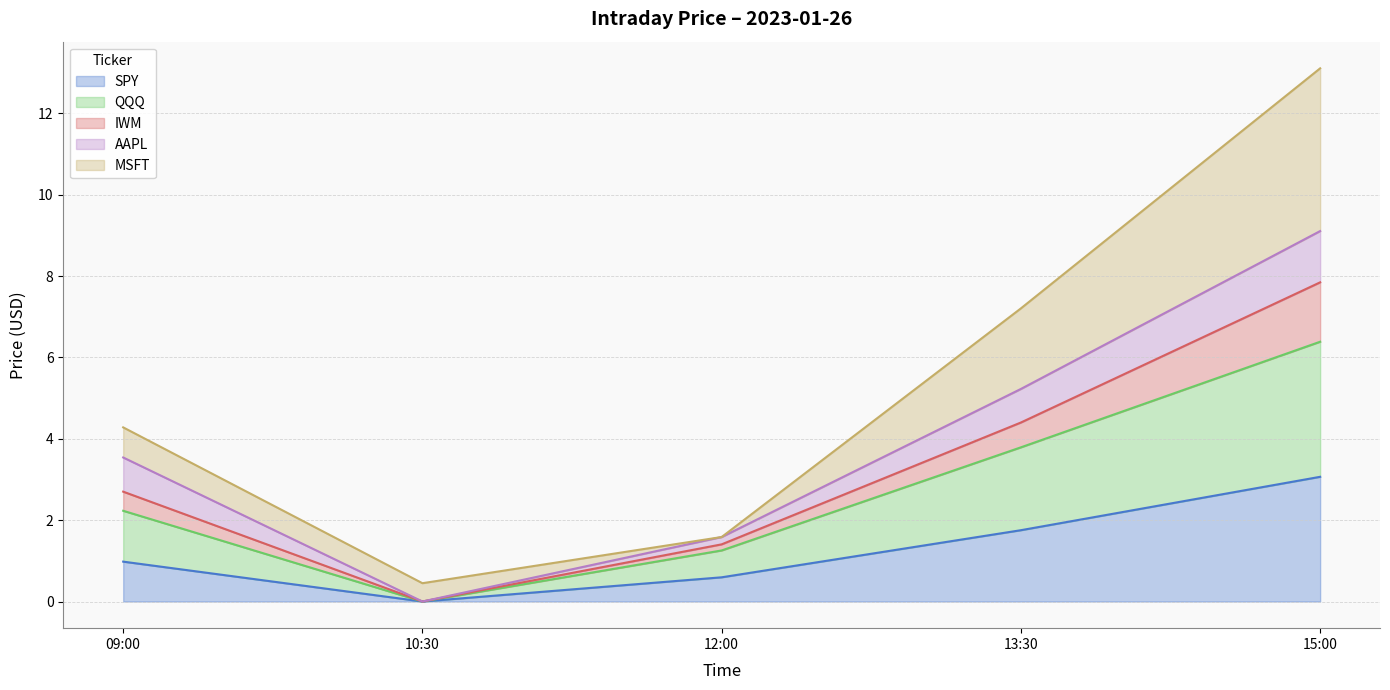

Which category has the lowest value in the QQQ series?

10:30